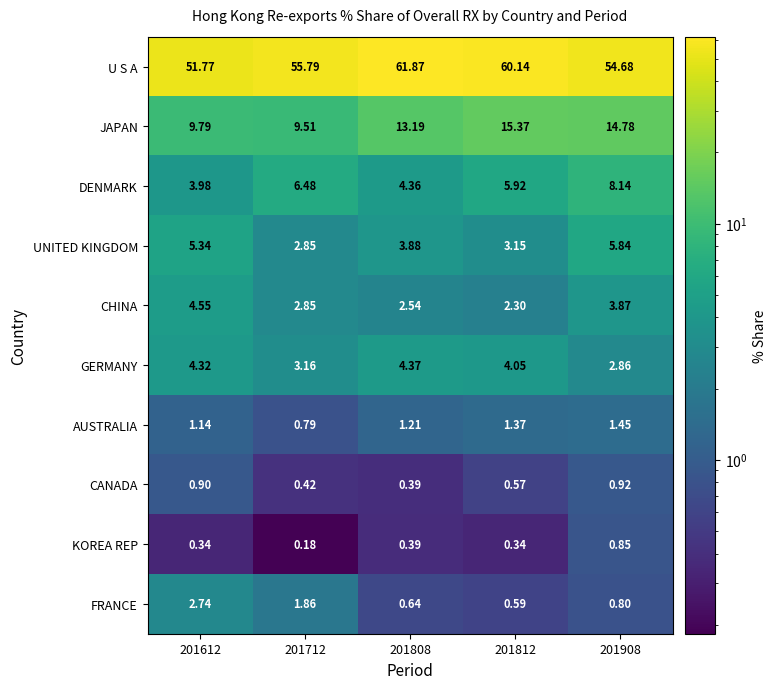

At 201612, list the series in order from smallest to largest.

KOREA REP, CANADA, AUSTRALIA, FRANCE, DENMARK, GERMANY, CHINA, UNITED KINGDOM, JAPAN, U S A